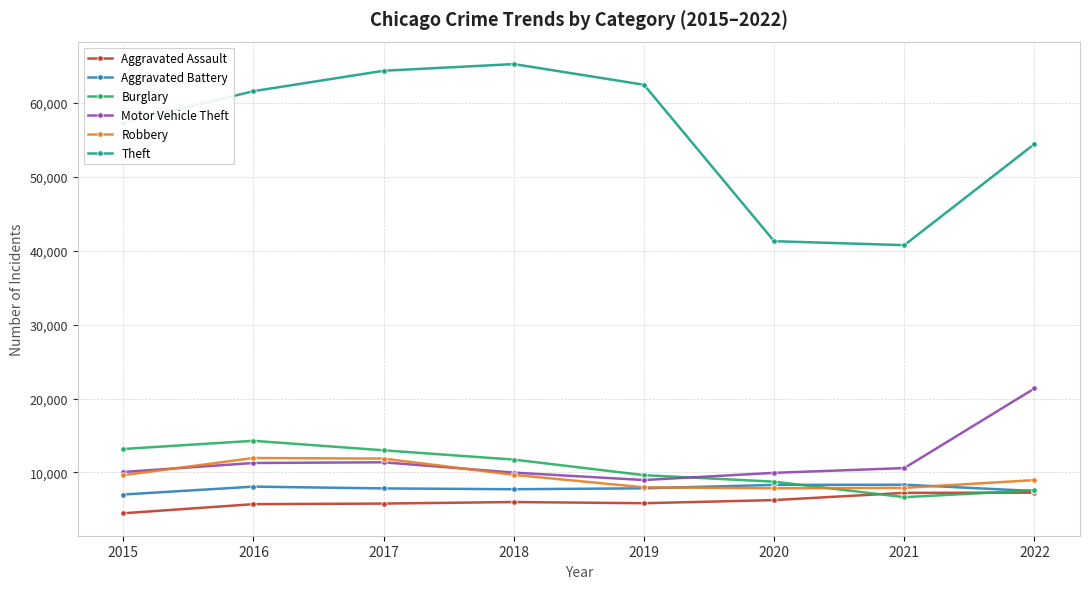

What is the total value across all series at 2021?

81536